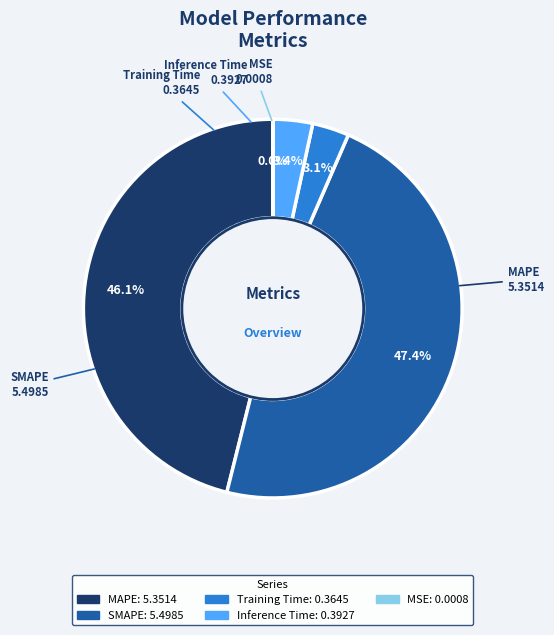

Which has a higher value, SMAPE or MAPE?

SMAPE